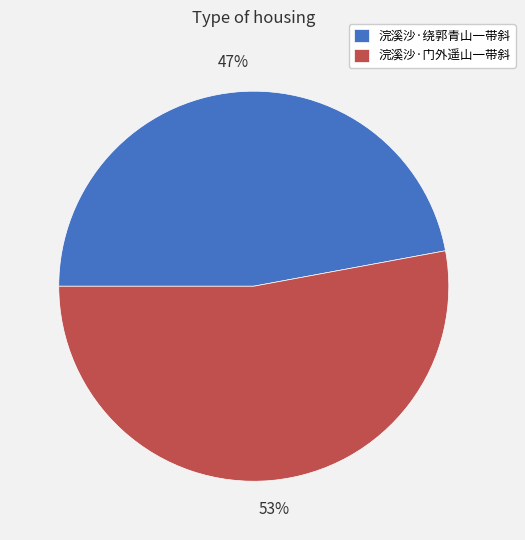

To the nearest percent, what percentage of the pie is 浣溪沙·门外遥山一带斜?

53%